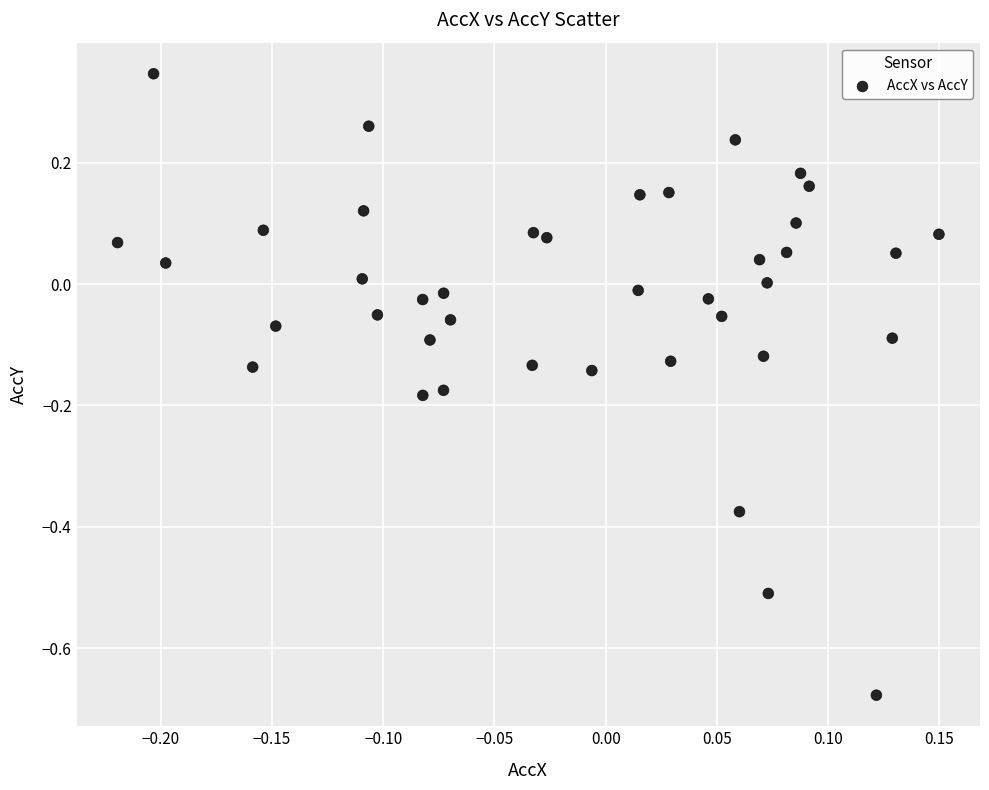

What is the range of X values (max minus min)?

0.4